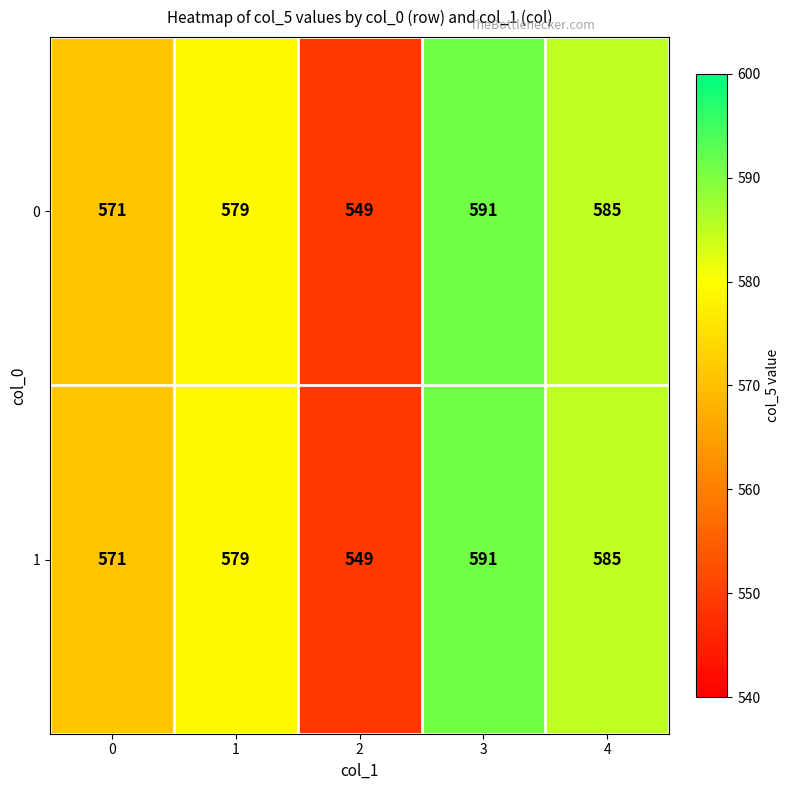

Which category has the highest value in the 1 series?

3